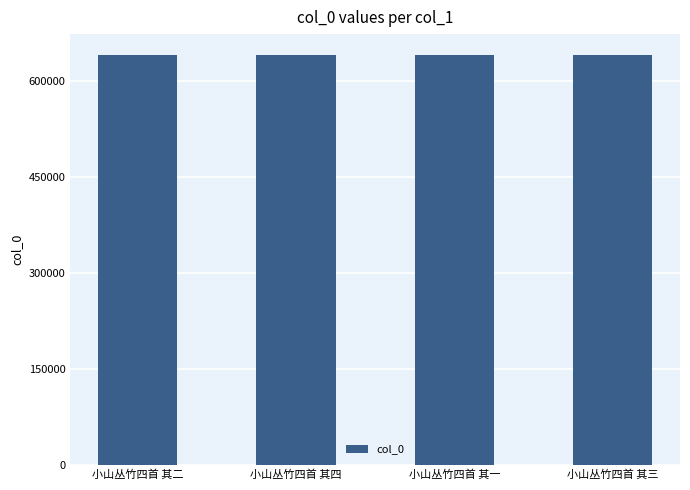

What is the minimum value shown in the chart?

641888